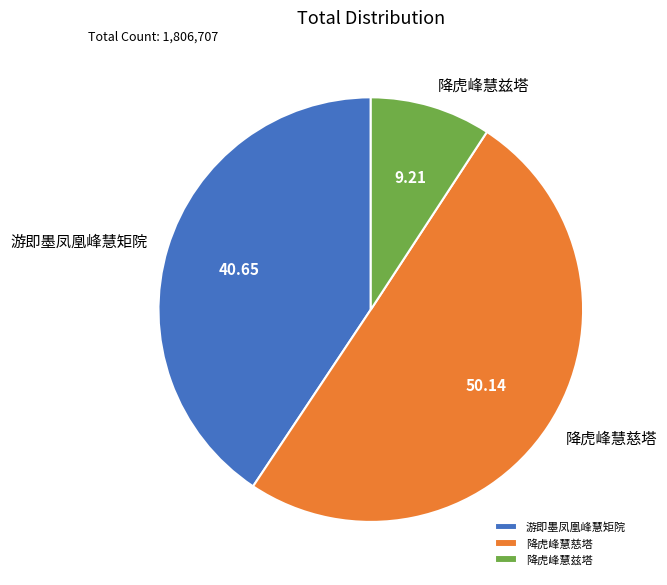

What is the ratio of the value at 降虎峰慧慈塔 to the value at 游即墨凤凰峰慧矩院?

1.2